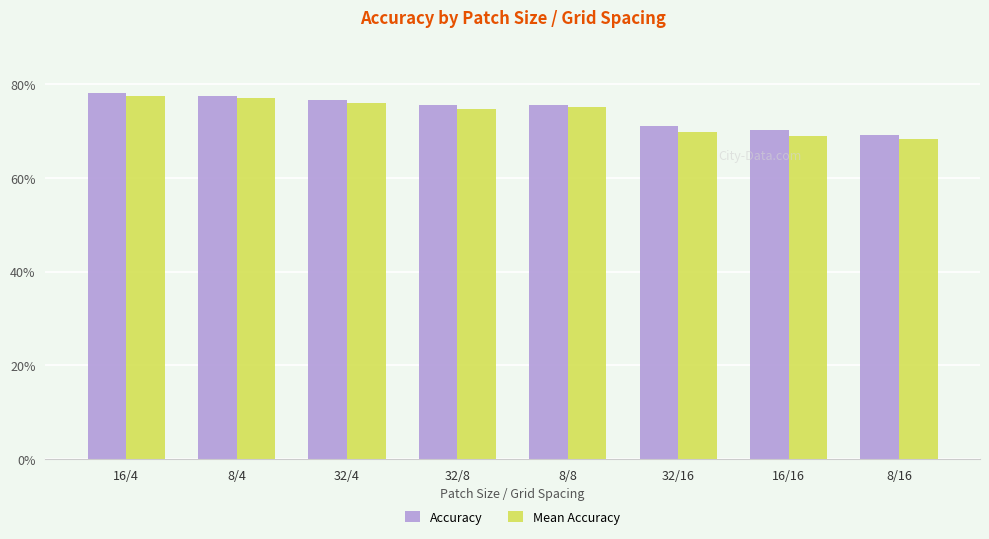

Which series changed the most between 32/16 and 16/16?

Mean Accuracy